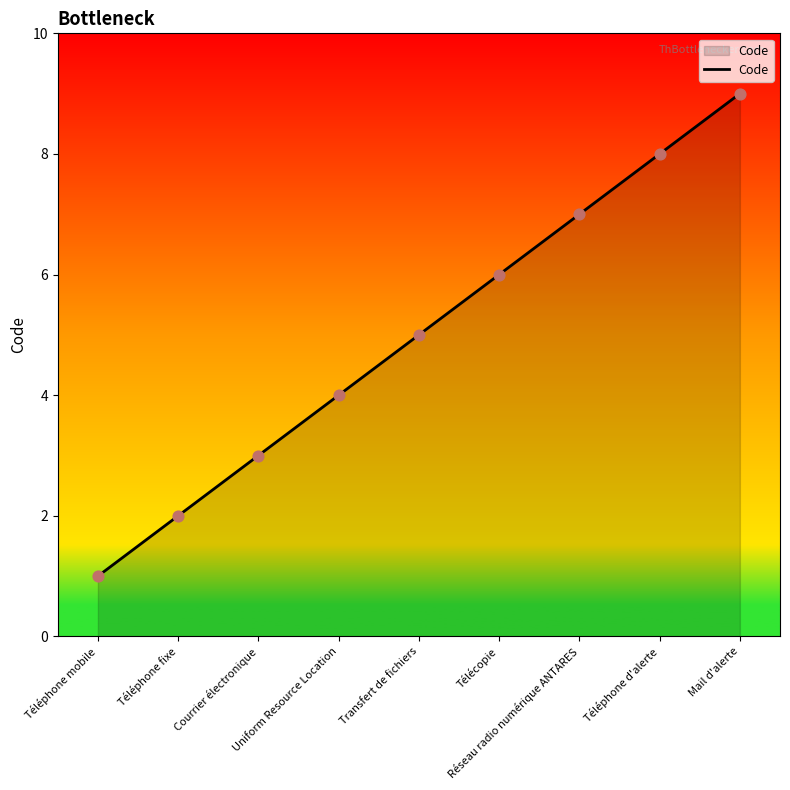

What is the change in value from Télécopie to Réseau radio numérique ANTARES?

+1